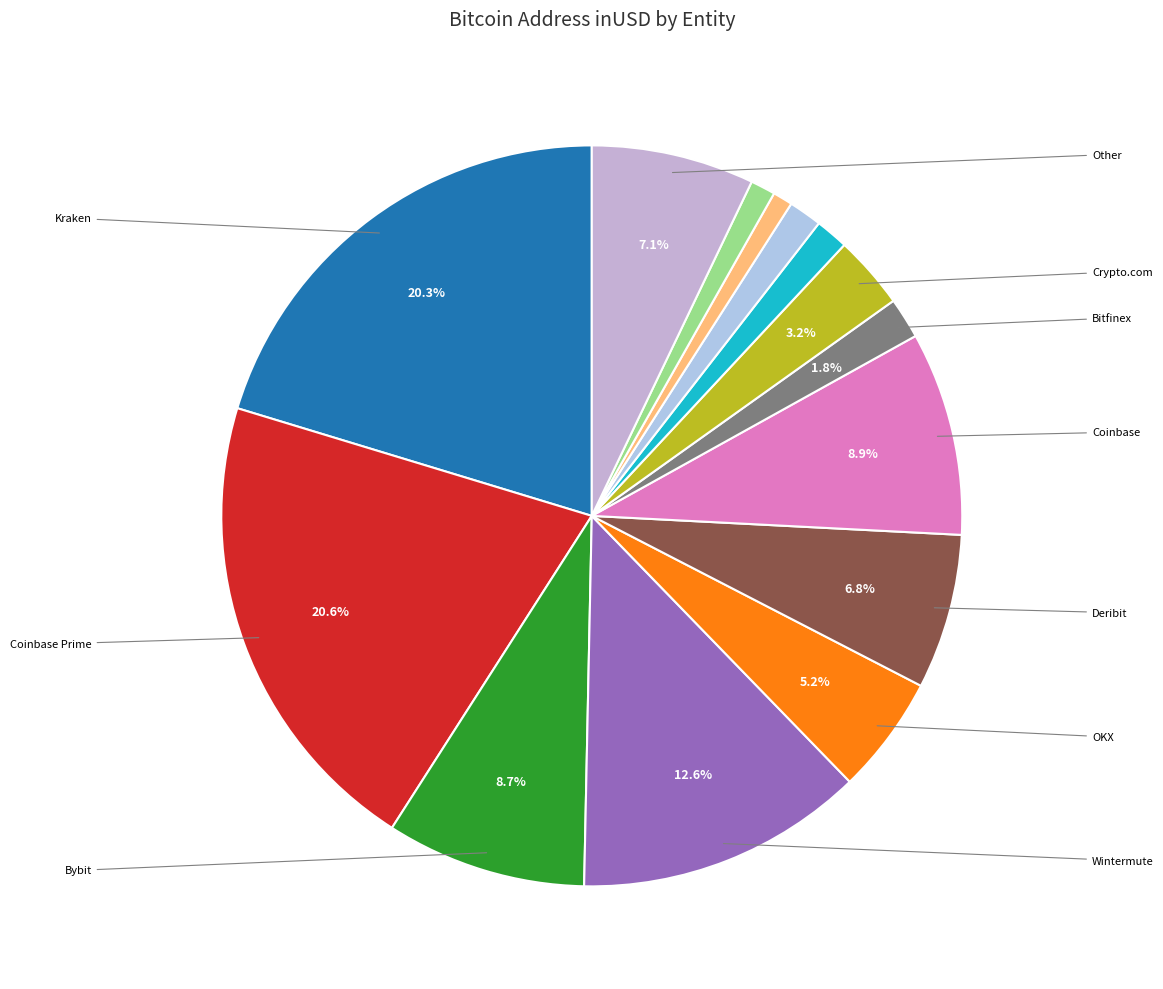

Count the number of slices in the pie.

14